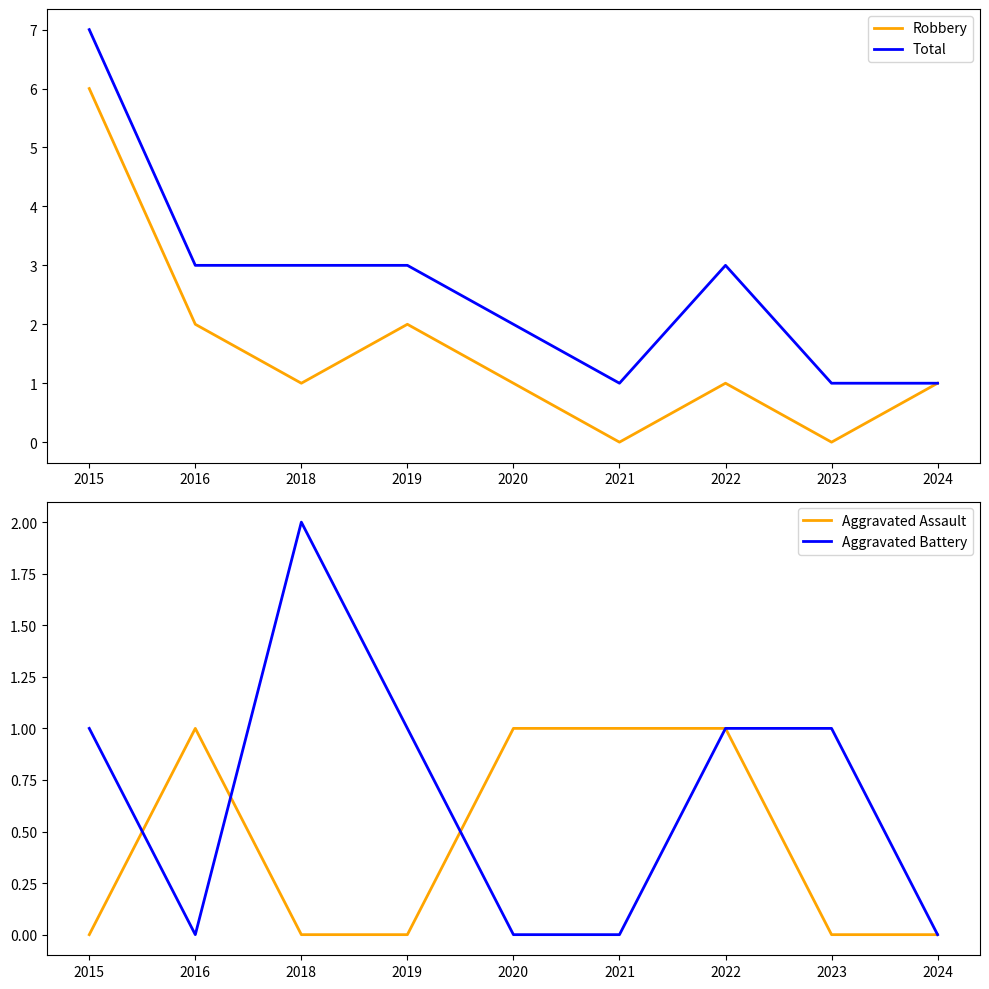

What is the total value across all series at 2018?

6